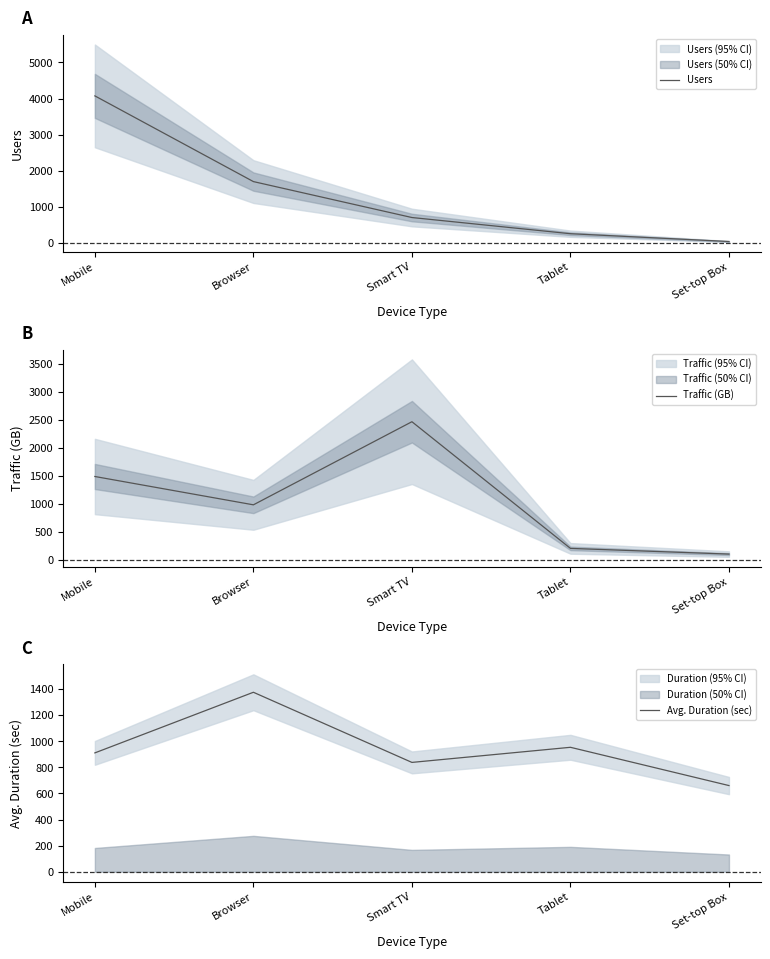

What is the label of the 4th point from the right?

Browser